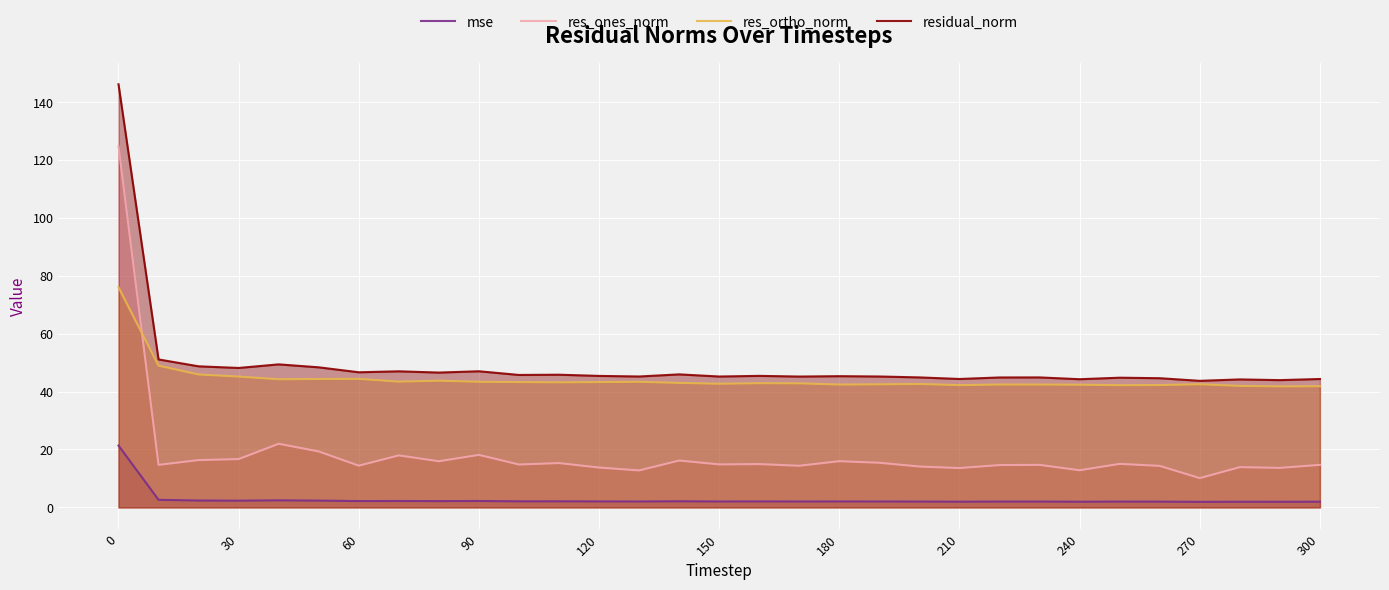

Reading left to right, transcribe all the data shown in this chart.

mse: 21.4	2.6	2.4	2.3	2.4	2.3	2.2	2.2	2.2	2.2	2.1	2.1	2.1	2.0	2.1	2.0	2.1	2.0	2.1	2.0	2.0	2.0	2.0	2.0	2.0	2.0	2.0	1.9	2.0	1.9	2.0
res_ones_norm: 124.8	14.7	16.3	16.7	22.0	19.3	14.4	18.0	15.9	18.1	14.8	15.3	13.8	12.8	16.2	14.9	15.0	14.4	16.0	15.4	14.1	13.6	14.6	14.7	12.8	15.0	14.3	10.1	13.9	13.6	14.7
res_ortho_norm: 76.1	49.0	45.9	45.2	44.3	44.4	44.4	43.4	43.8	43.4	43.3	43.2	43.3	43.4	43.0	42.7	42.9	42.9	42.4	42.5	42.6	42.2	42.4	42.4	42.4	42.2	42.3	42.5	42.0	41.8	41.9
residual_norm: 146.2	51.1	48.7	48.2	49.4	48.4	46.7	47.0	46.6	47.0	45.8	45.8	45.4	45.2	46.0	45.2	45.4	45.2	45.3	45.2	44.9	44.4	44.9	44.9	44.3	44.8	44.6	43.7	44.2	44.0	44.4